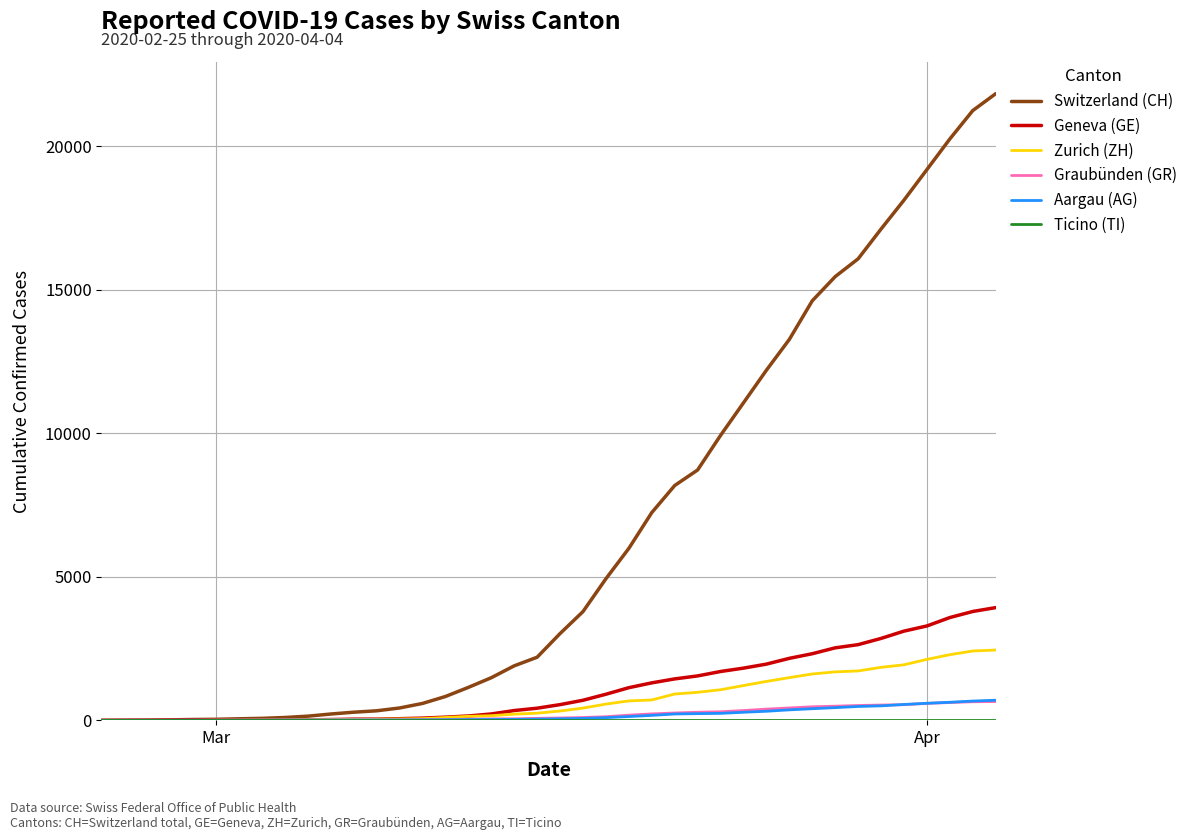

What is the greatest value displayed?

21827